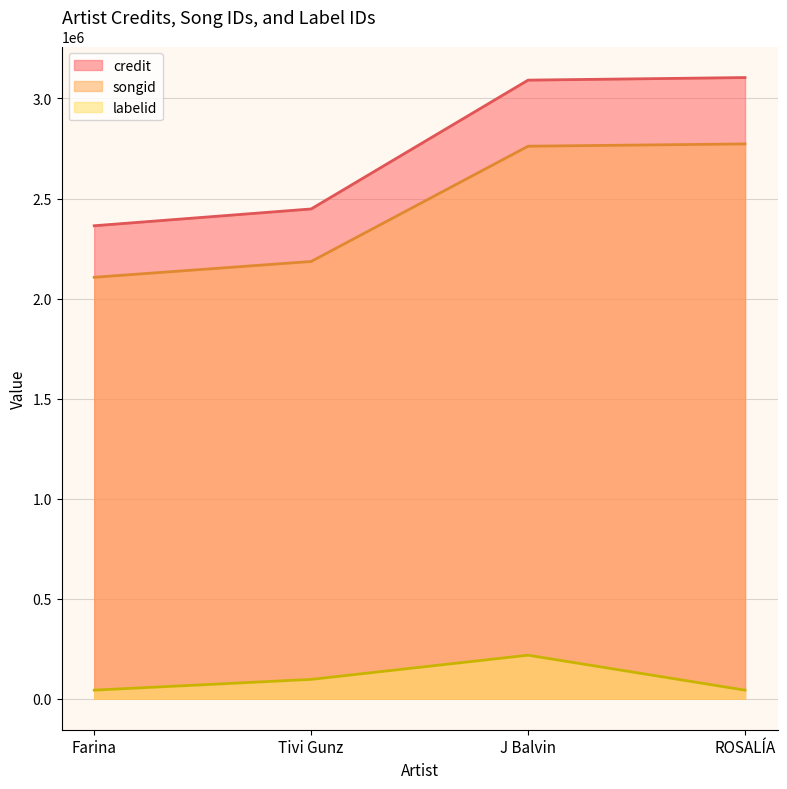

Where is the first local maximum for labelid?

J Balvin